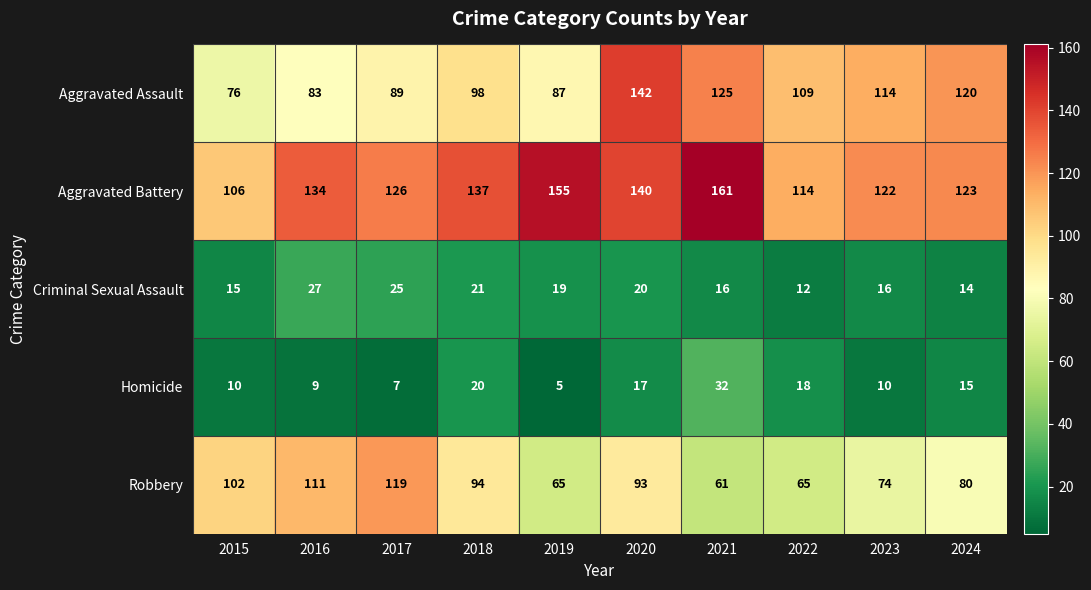

What is the highest value of the Aggravated Battery series?

161